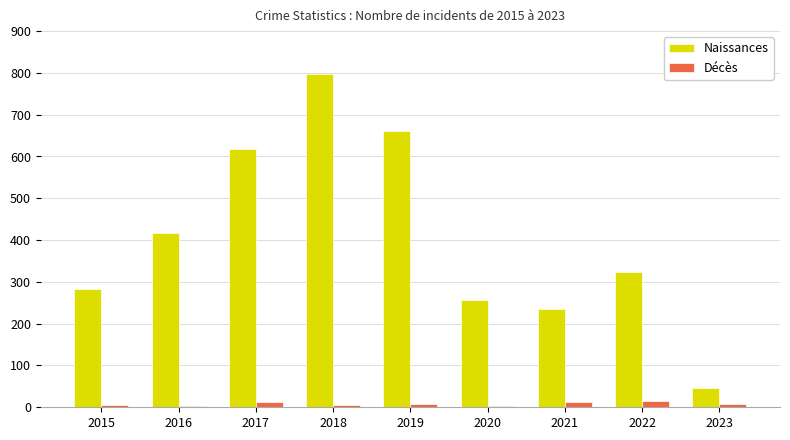

How many data points in Décès are less than 8?

4